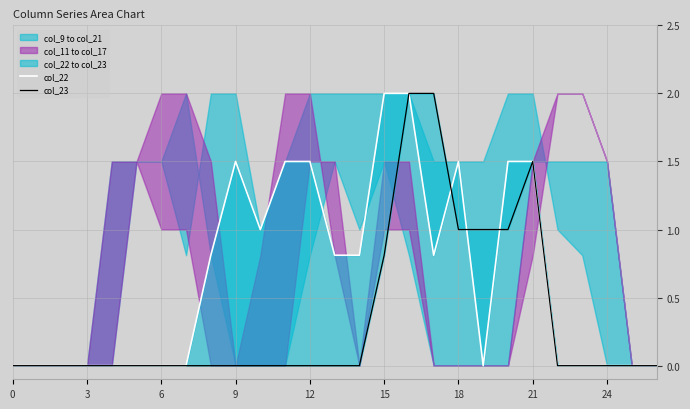

What is the maximum value shown in the chart?

2.0